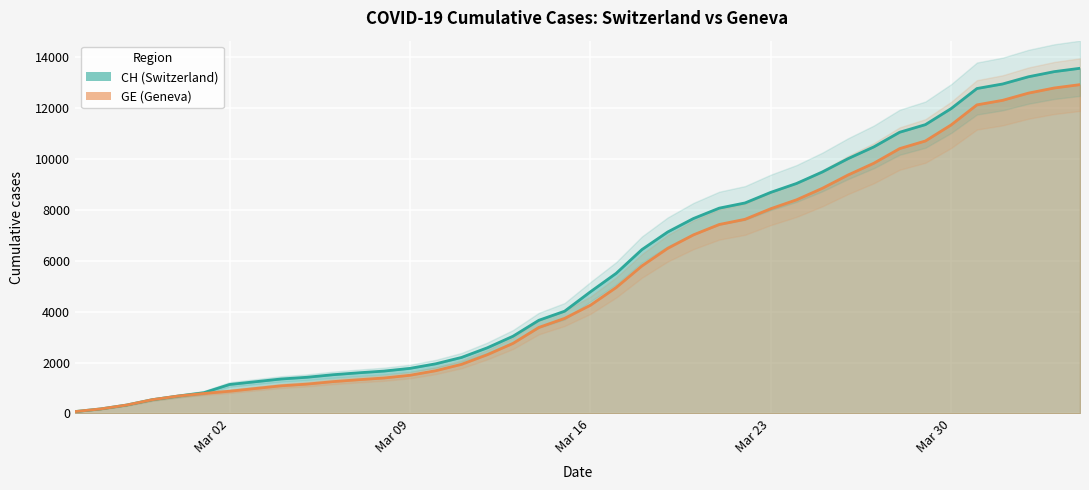

What is the approximate value of GE at 2020-03-12?

2306